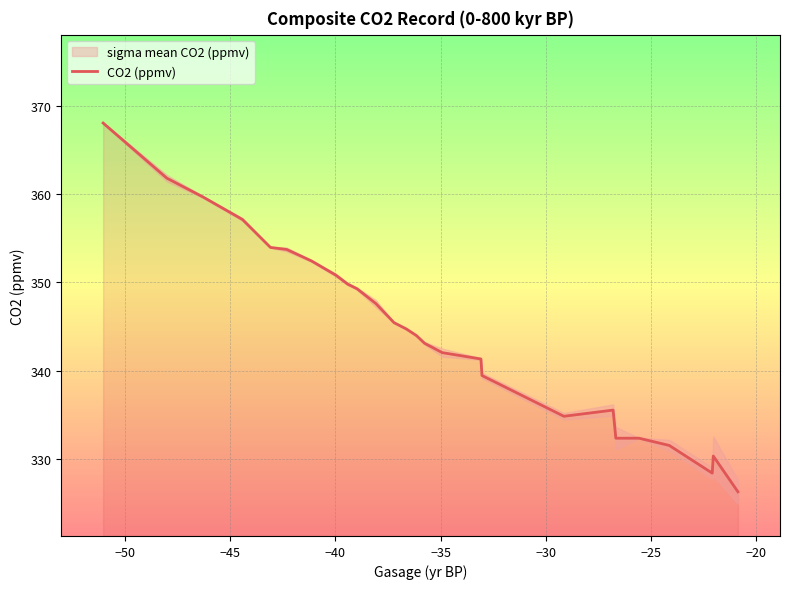

What is the lowest value of the CO2 (ppmv) series?

326.3